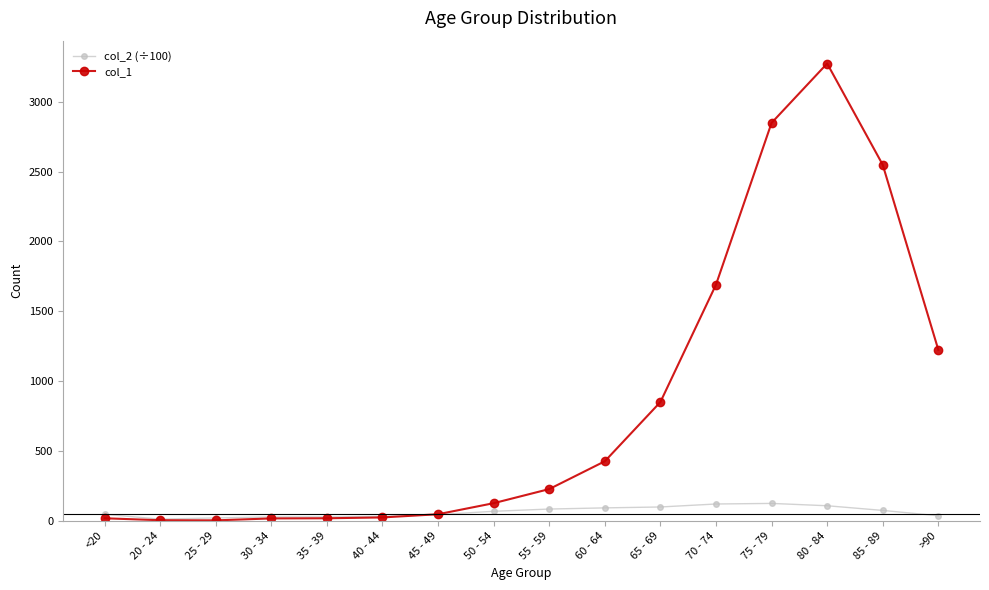

What is the maximum value for col_1?

3273.0